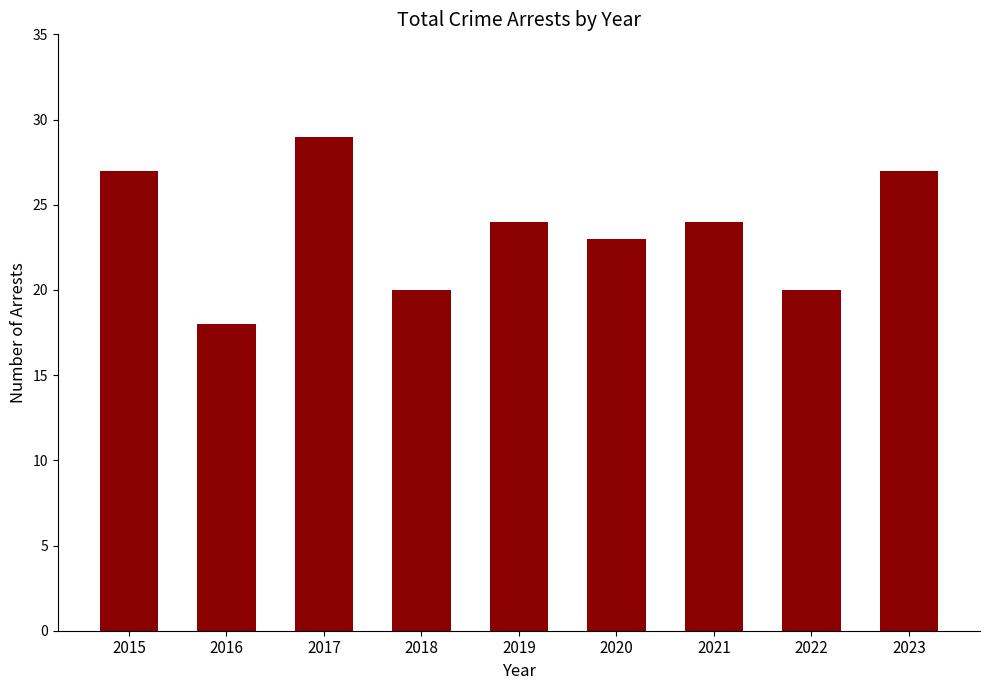

The value at 2015 is 27. True or false?

True